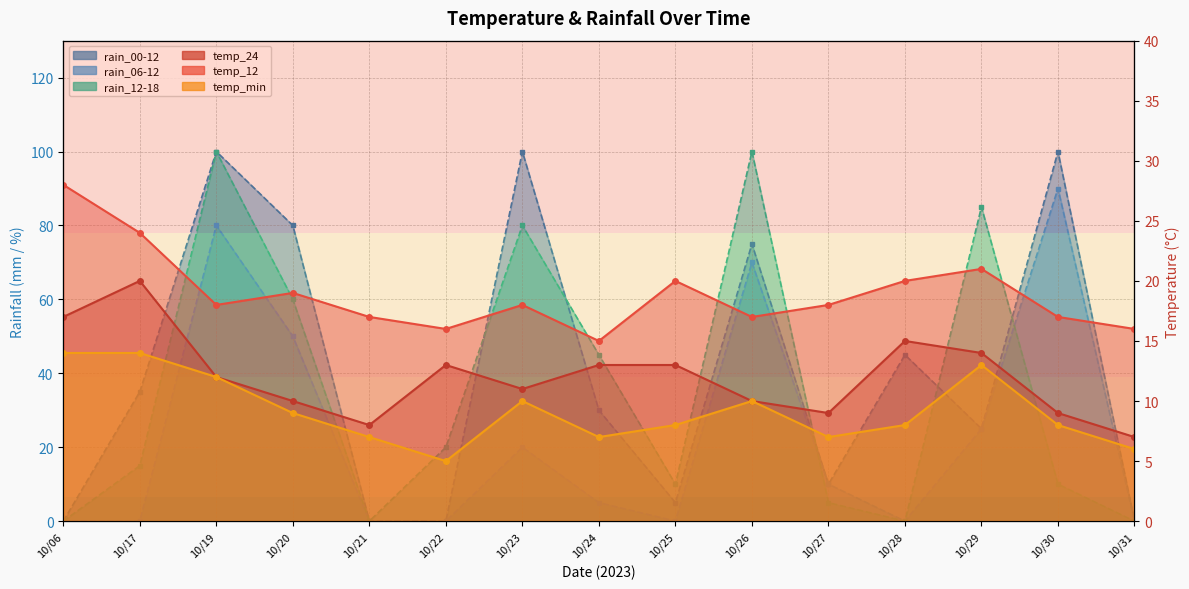

What is the difference between the maximum and minimum values in the temp_min series?

9